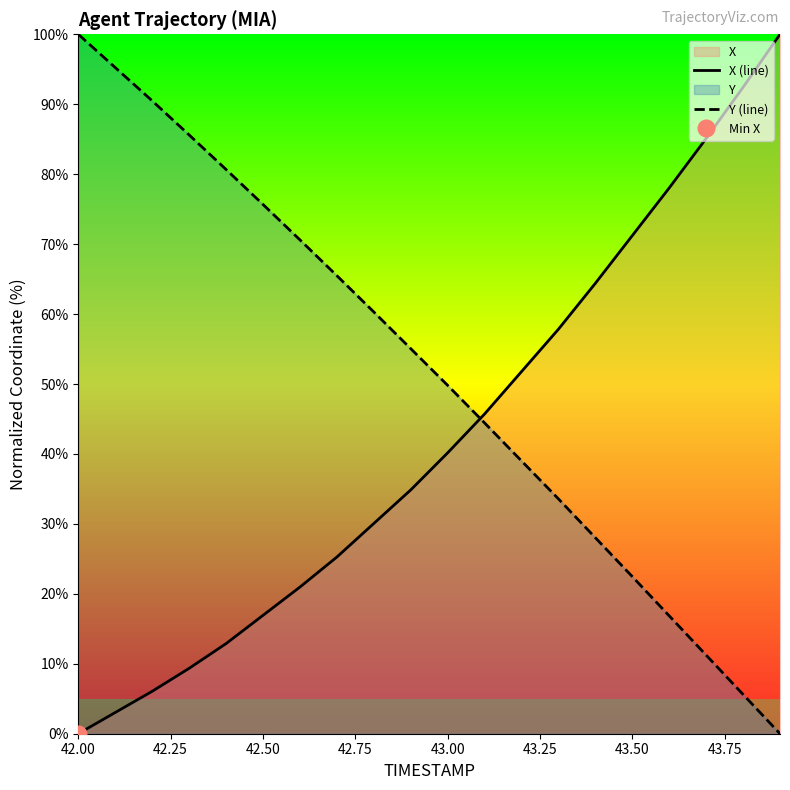

What is the average value of the Y (line) series?

51.5